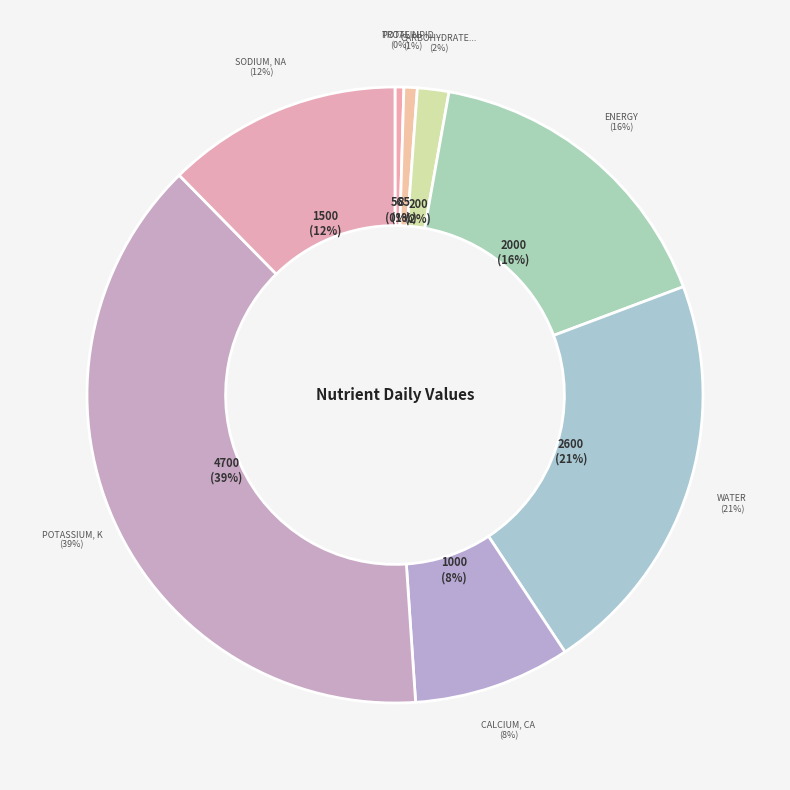

To the nearest percent, what is the combined percentage of Potassium, K and Total lipid (fat)?

39%